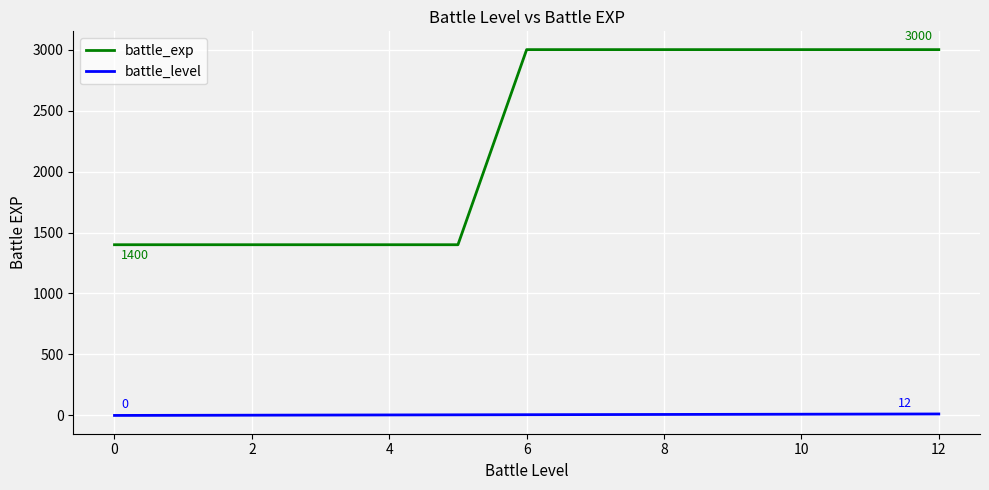

List the series in order of their overall mean, lowest first.

battle_level, battle_exp